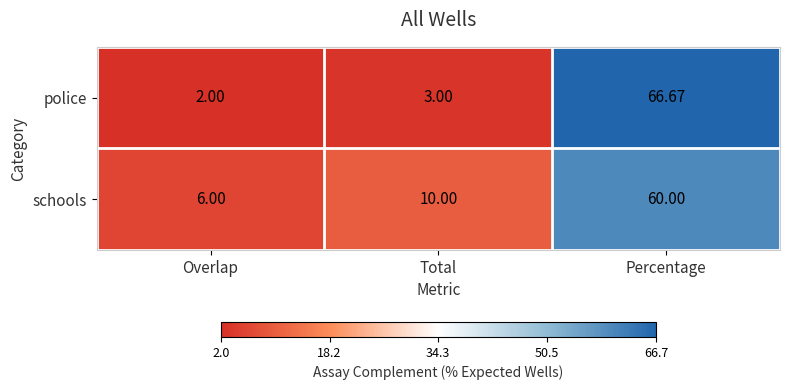

Which series has the widest spread of values?

police